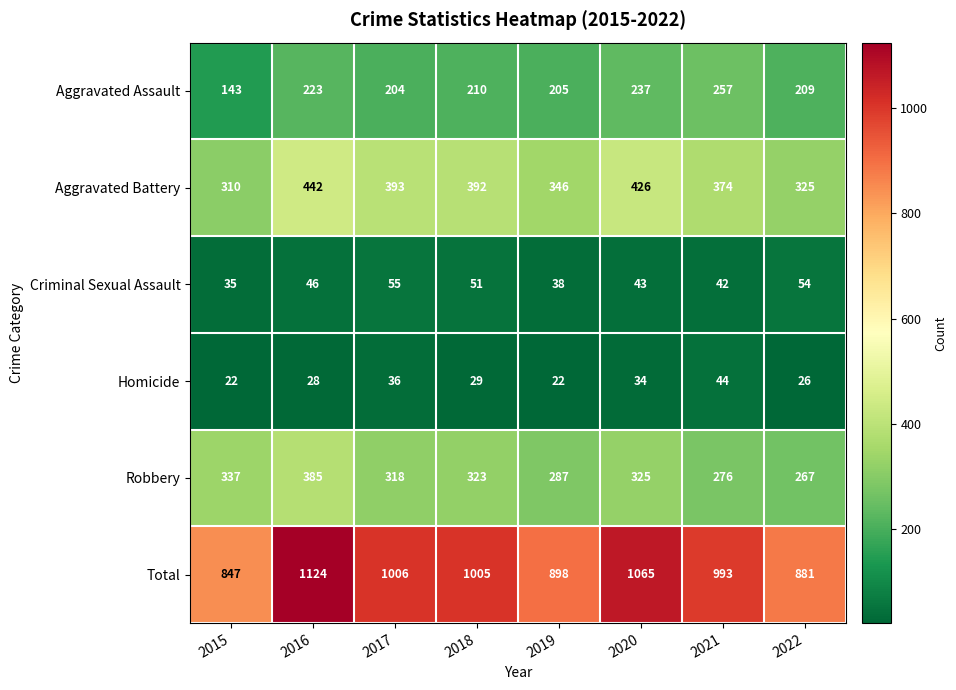

Count the number of categories in the chart.

8